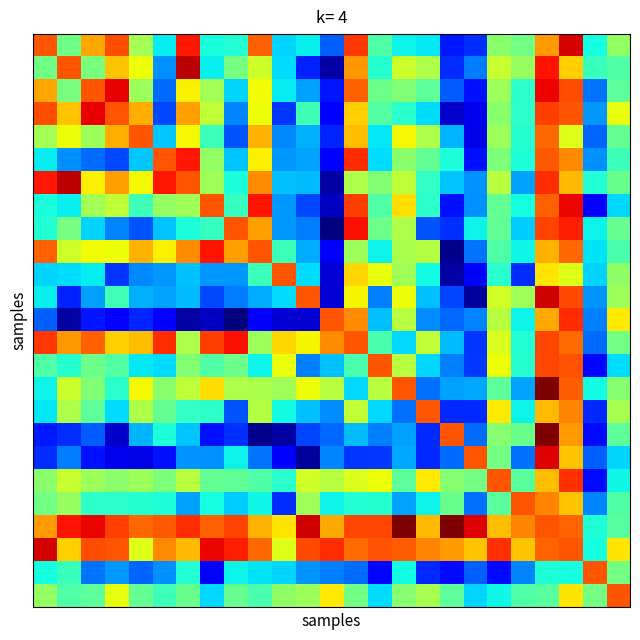

Which label corresponds to the largest value in the chart?

21